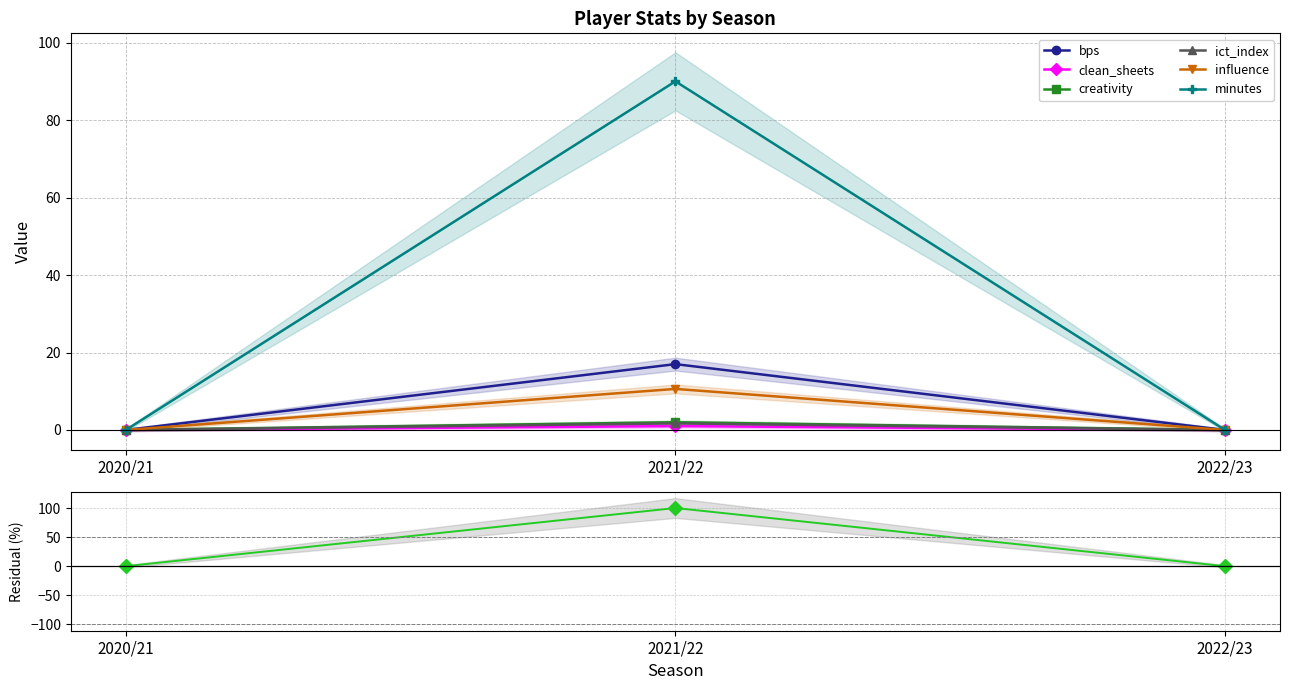

True or false: minutes has a value of 0.0 at 2022/23.

True